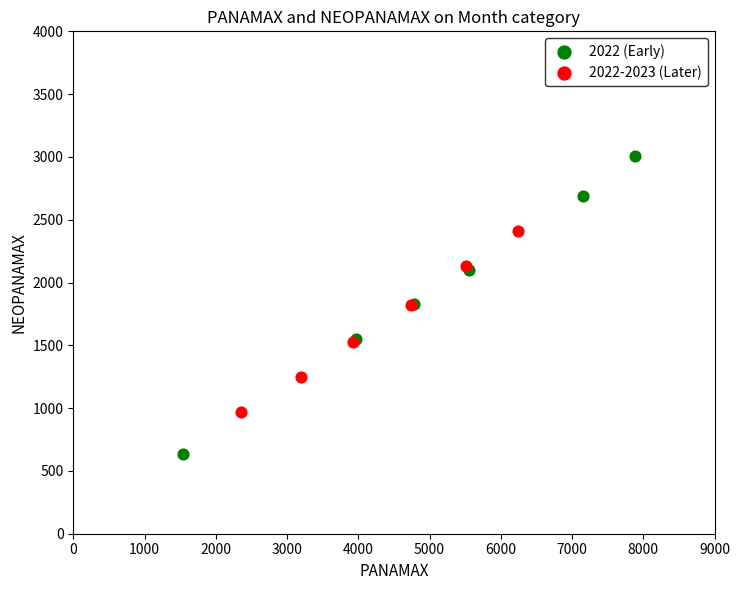

Which series contains the highest Y value?

2022 (Early)